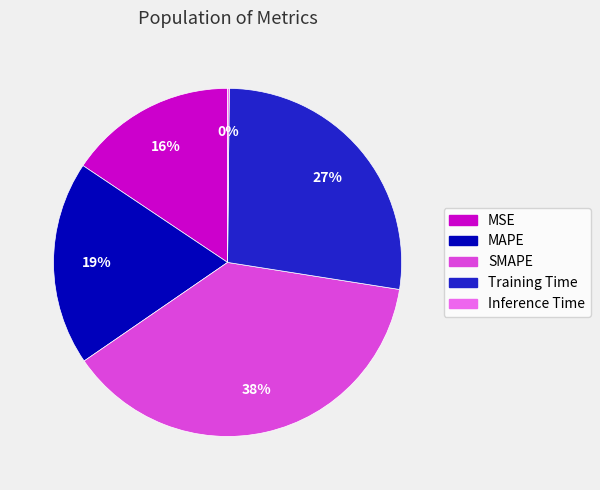

The MAPE slice represents 19% of the pie. True or false?

True